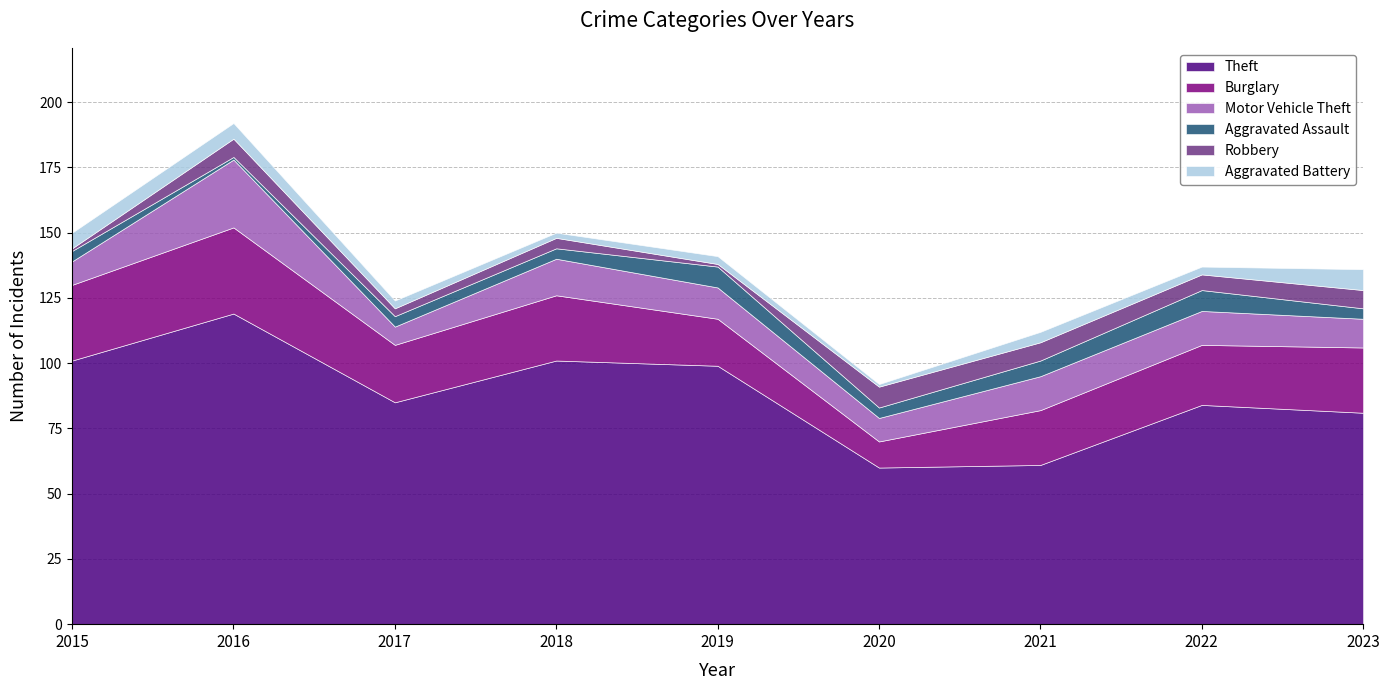

In Theft, how many points are higher than both neighbors (excluding endpoints)?

3